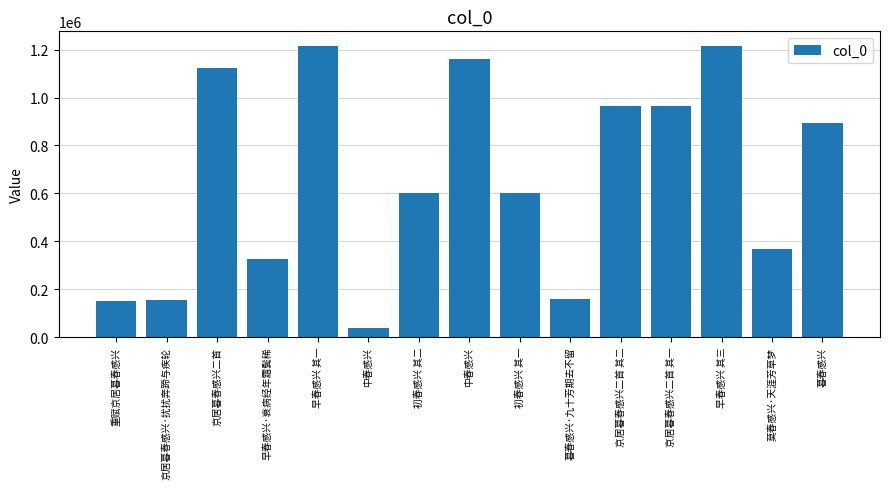

How many bars are there in total?

15